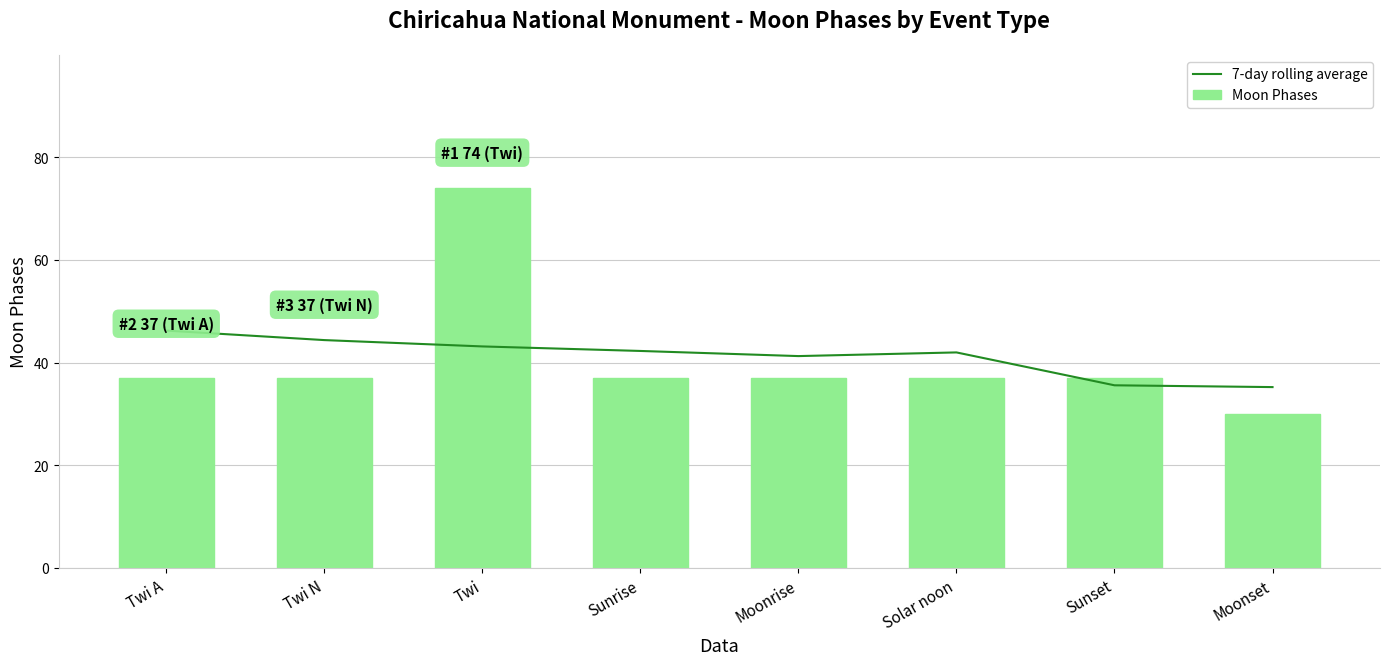

What is the maximum value shown in the chart?

74.0